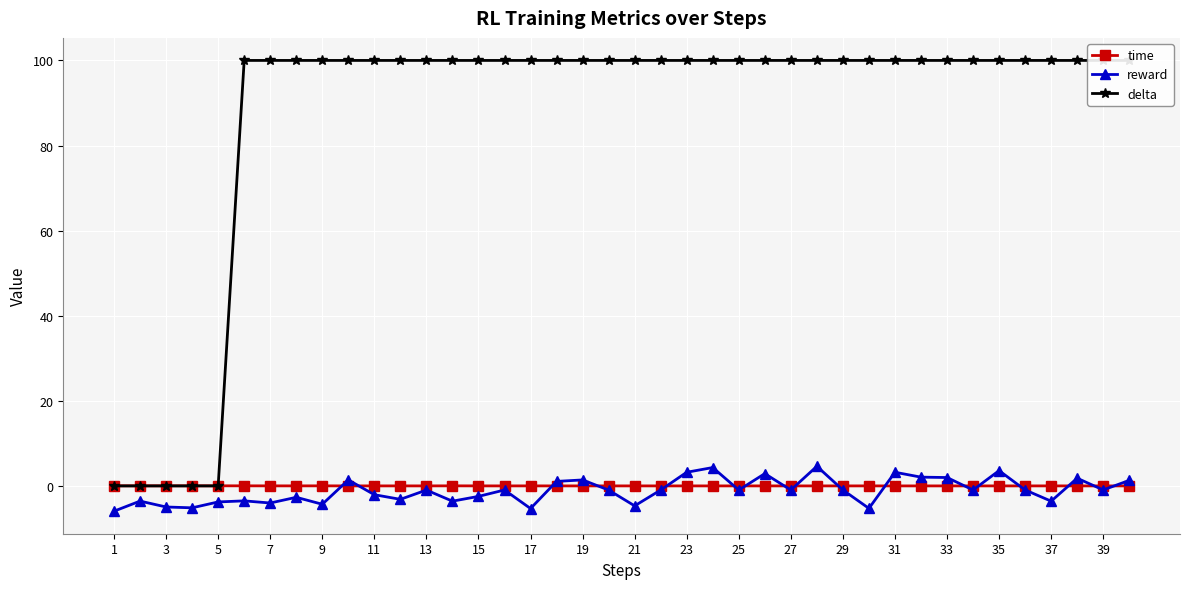

True or false: time and delta intersect in this chart.

True